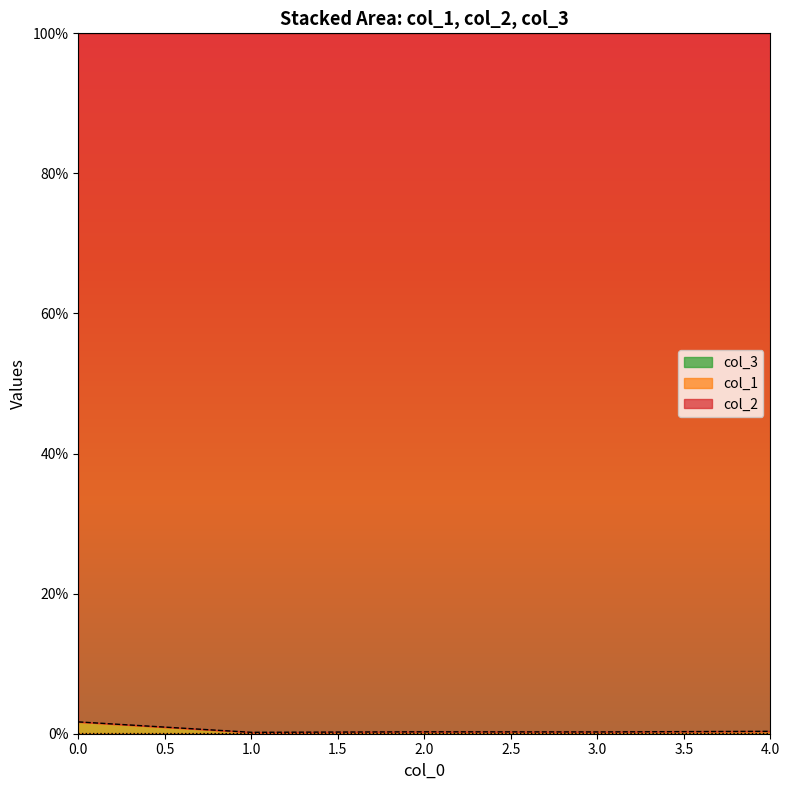

True or false: col_1 and col_2 cross at least once.

False